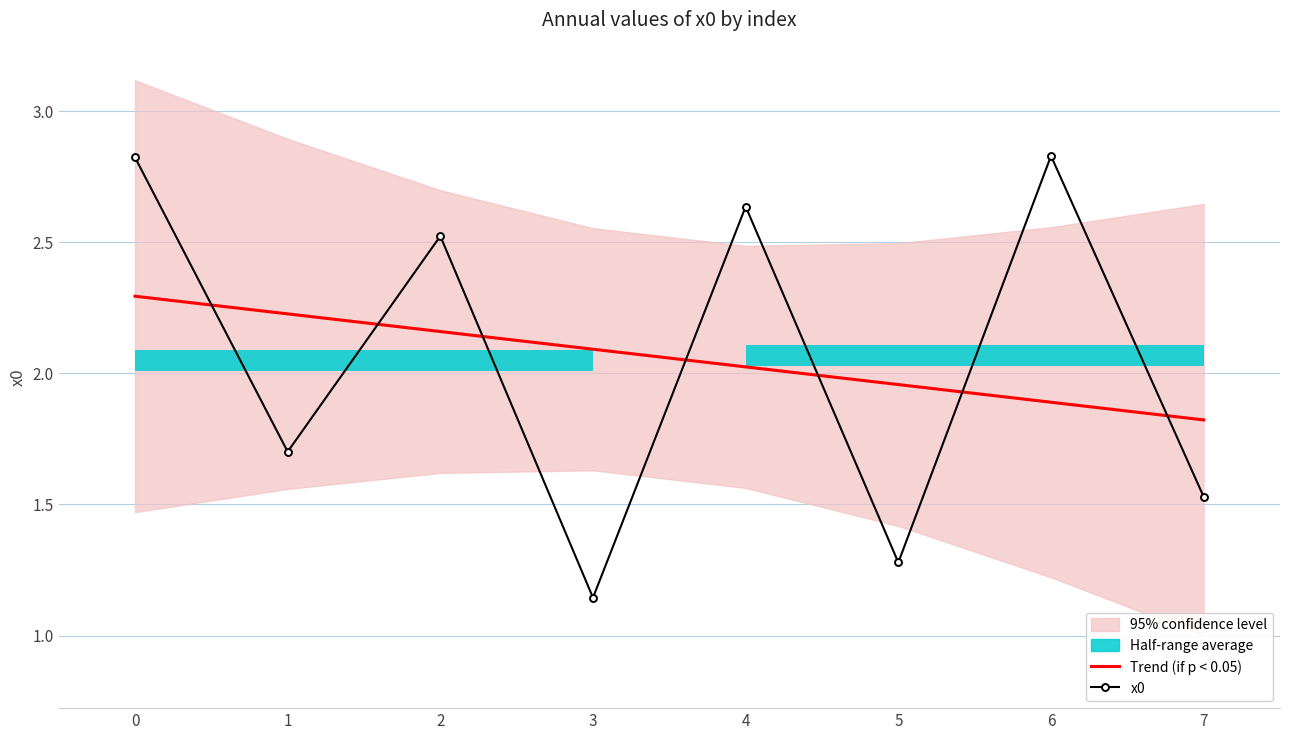

At which label does Trend (if p < 0.05) reach its peak?

0